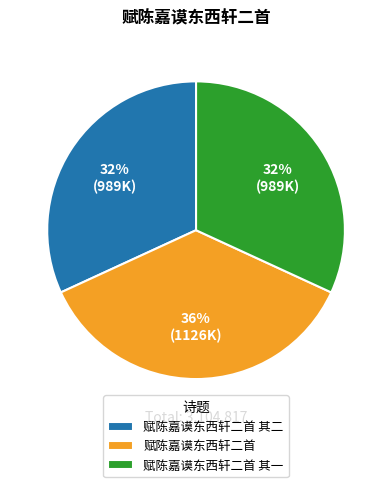

Count the number of slices in the pie.

3